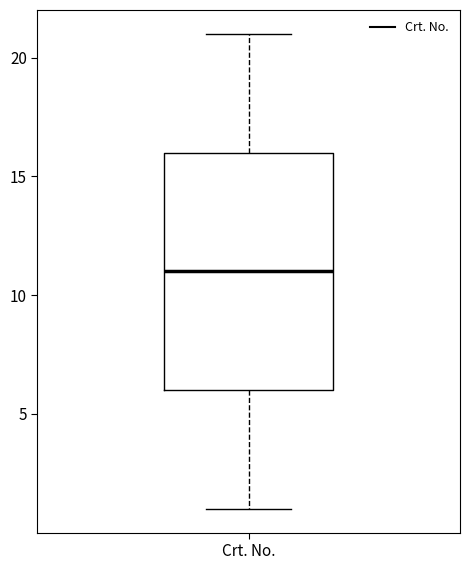

Where is the upper edge of the box for Crt. No. on the y-axis? The values are not printed on the chart, so give them approximately, as read against the axis.

16